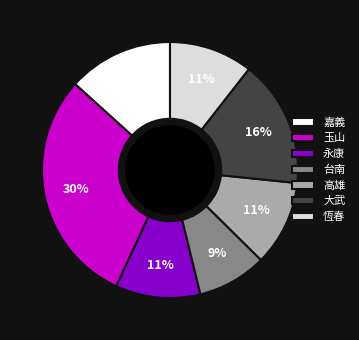

To the nearest percent, what is the average slice percentage?

14%